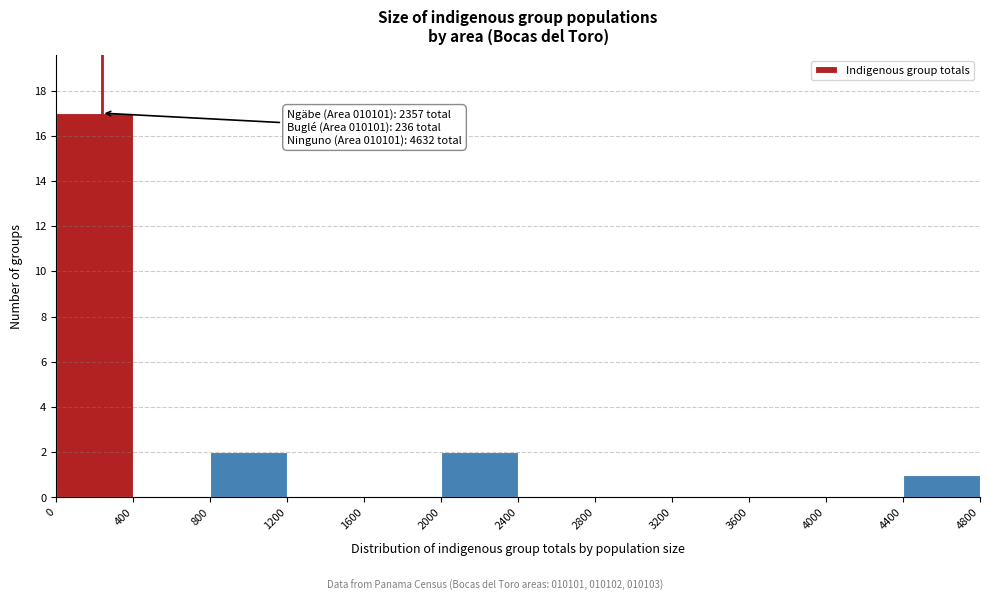

Which range on the x-axis has the tallest bar?

0 to 400